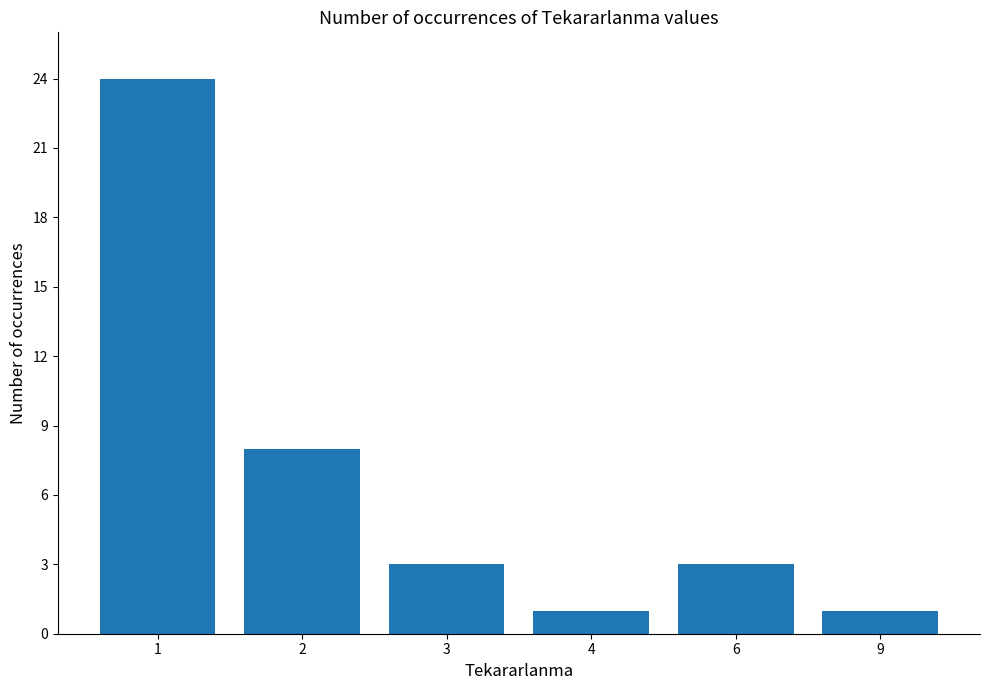

What is the ratio of the value at 6 to the value at 9?

3.0